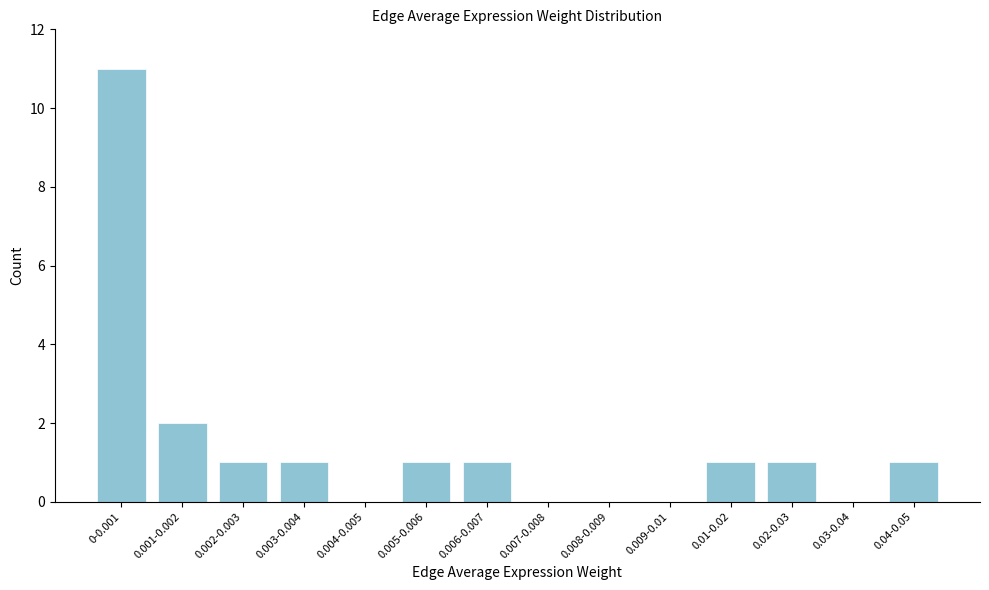

Reading right to left, transcribe all the data shown in this chart.

0.04-0.05=1	0.03-0.04=0	0.02-0.03=1	0.01-0.02=1	0.009-0.01=0	0.008-0.009=0	0.007-0.008=0	0.006-0.007=1	0.005-0.006=1	0.004-0.005=0	0.003-0.004=1	0.002-0.003=1	0.001-0.002=2	0-0.001=11